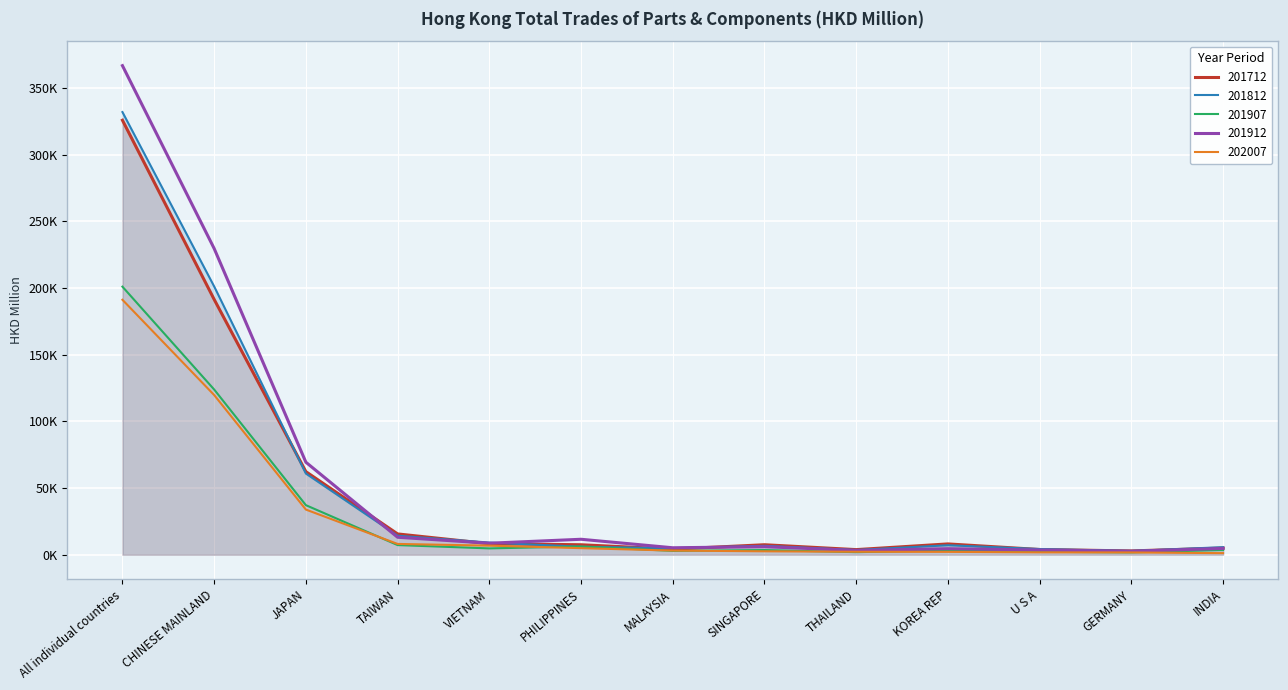

How many lines are shown in the chart?

5